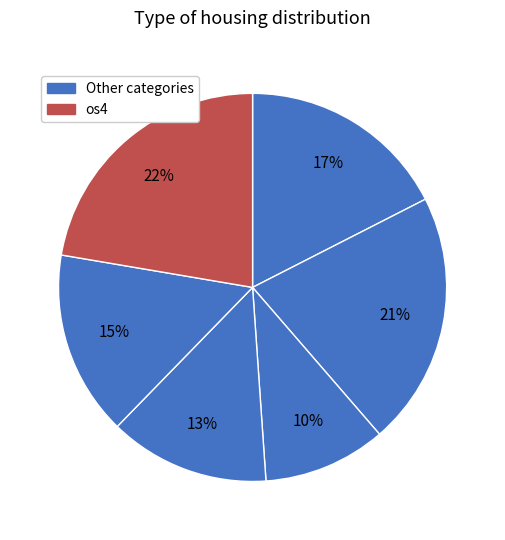

Count the number of slices in the pie.

6